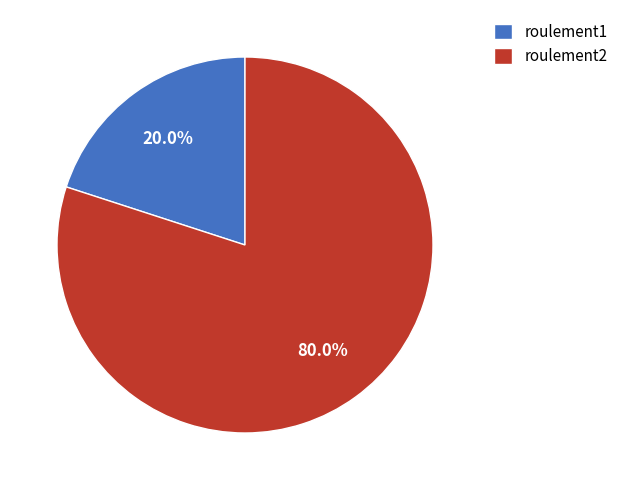

What portion of the pie excludes roulement2?

20.0%